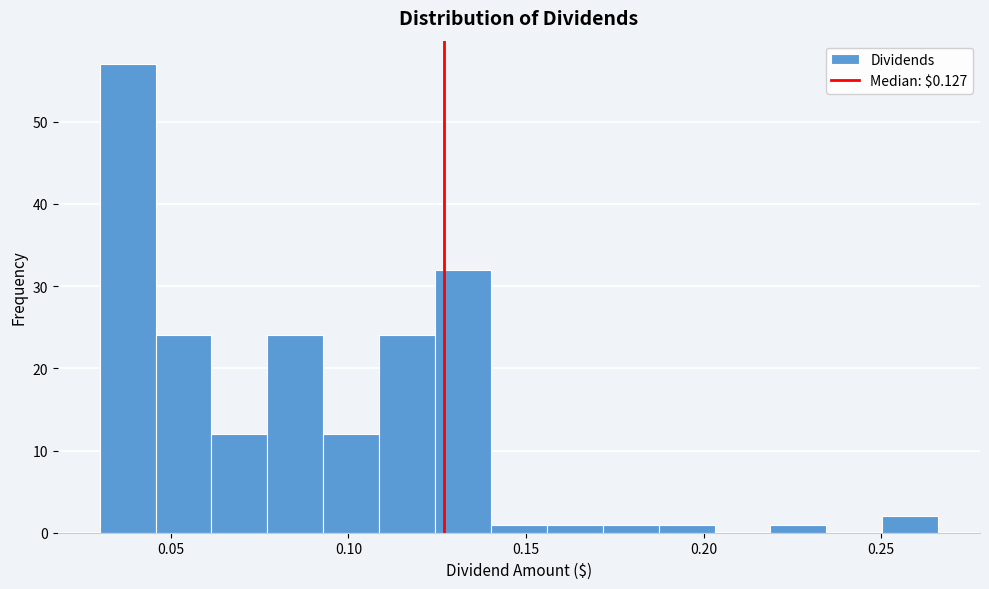

Read against the x-axis, roughly where is the centre of the tallest bar?

0.040